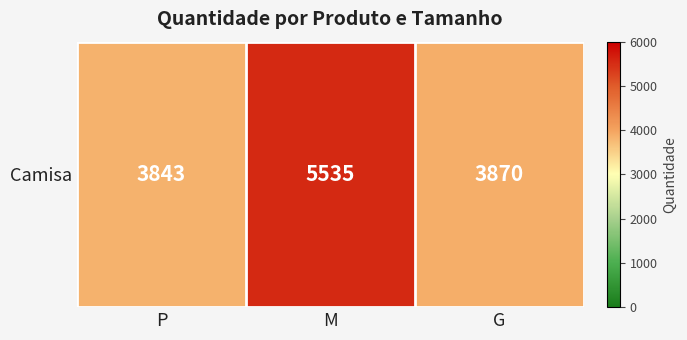

Reading left to right, list all the values displayed in this chart.

3843	5535	3870